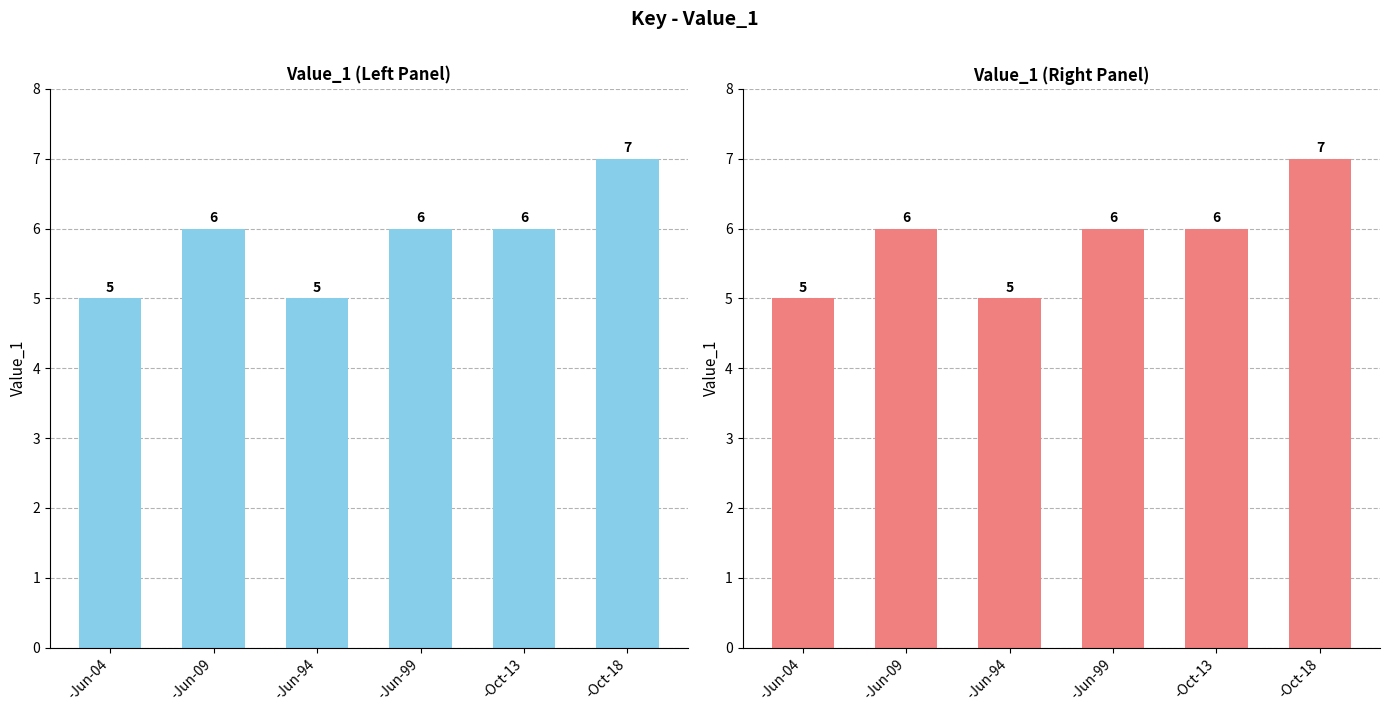

What is the ratio of the value at -Jun-09 to the value at -Oct-13?

1.0